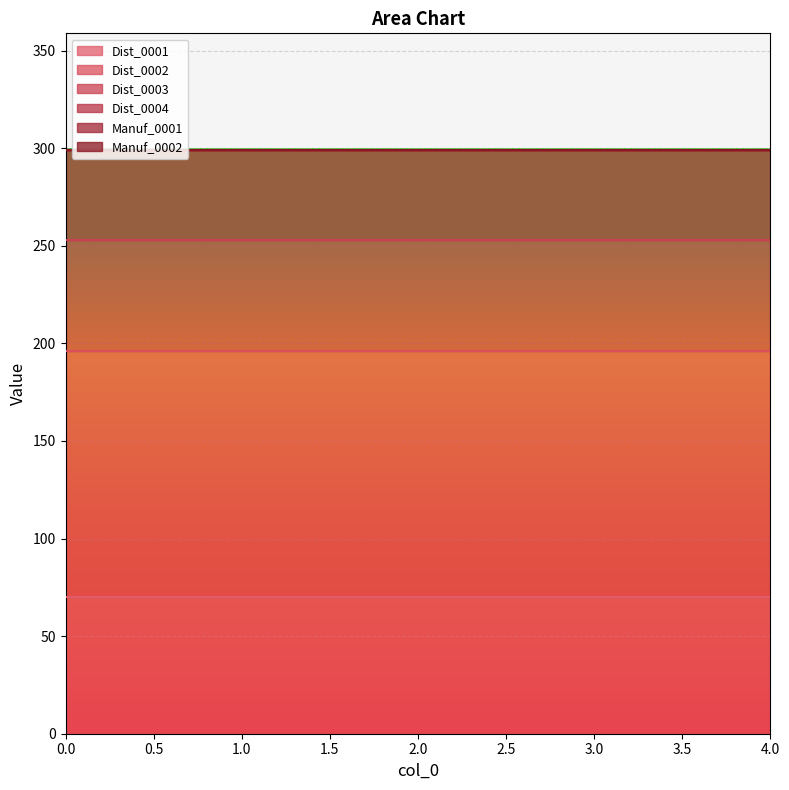

What is the spread (max minus min) of values at 3?

126